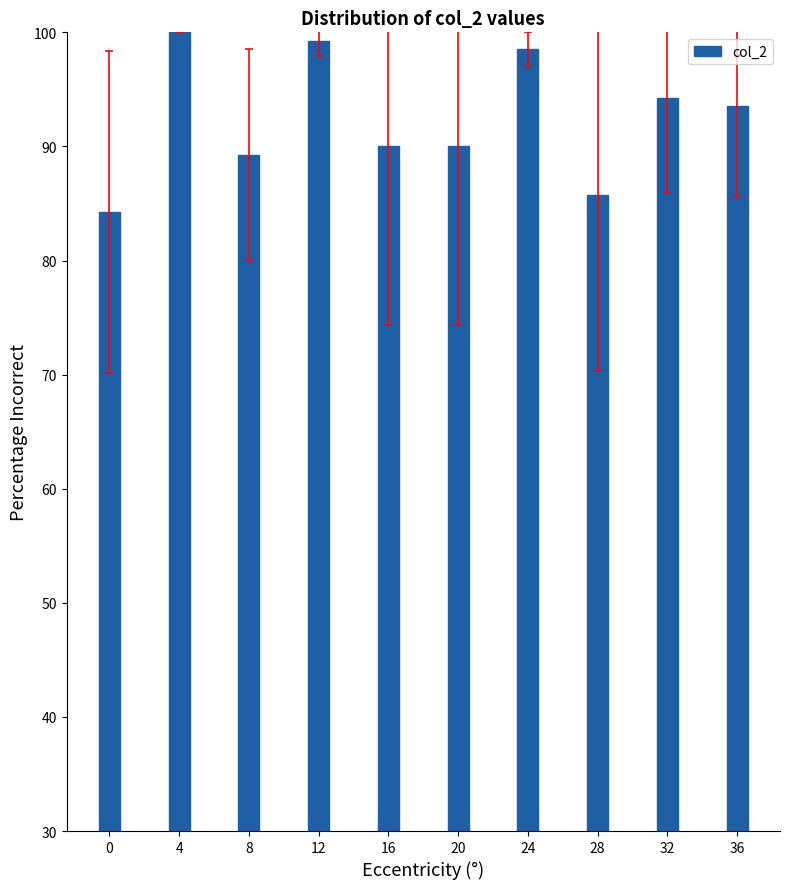

What is the value of the 8th bar from the left?

85.8